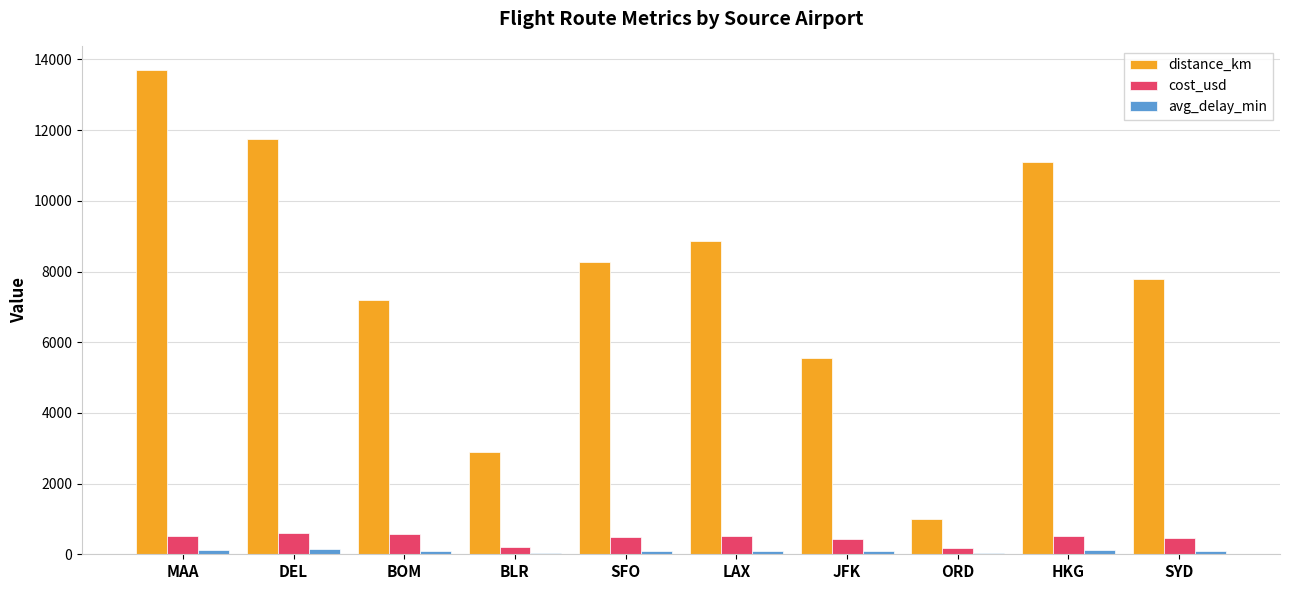

Between ORD and HKG, which series saw the biggest shift?

distance_km